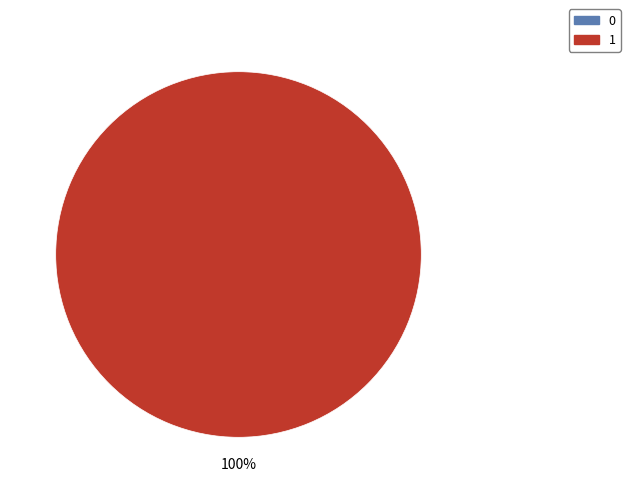

What is the largest slice in the pie chart?

1